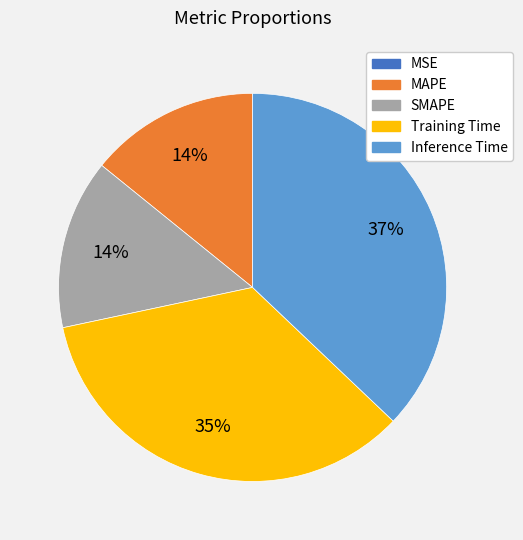

Is the sum of Inference Time and SMAPE greater than half?

Yes